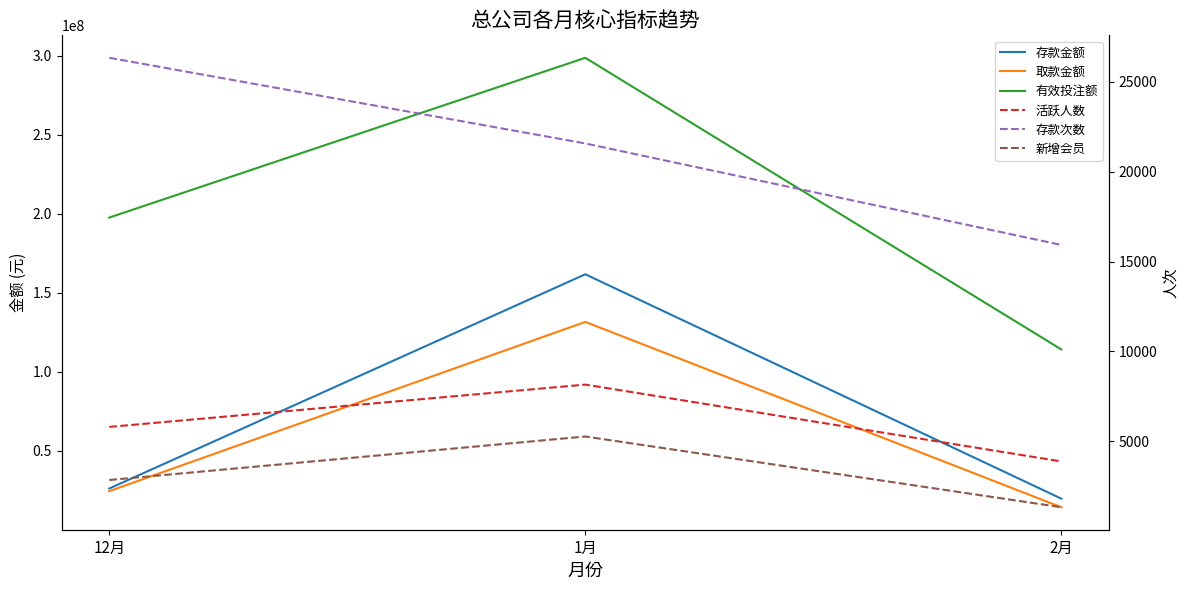

What is the label of the 2nd point from the left?

1月